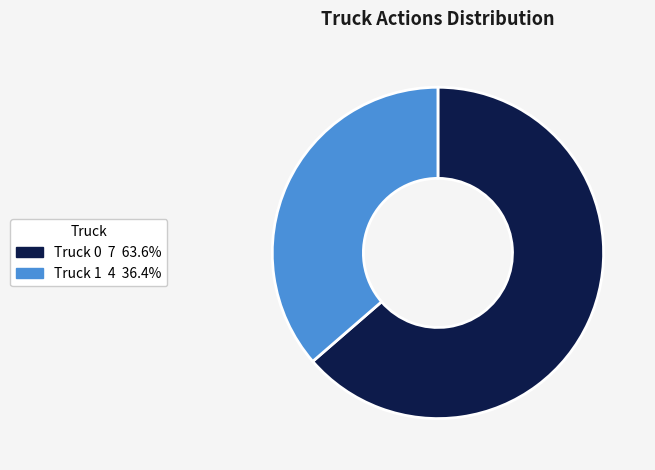

Rank the categories by value from highest to lowest.

Truck 0, Truck 1